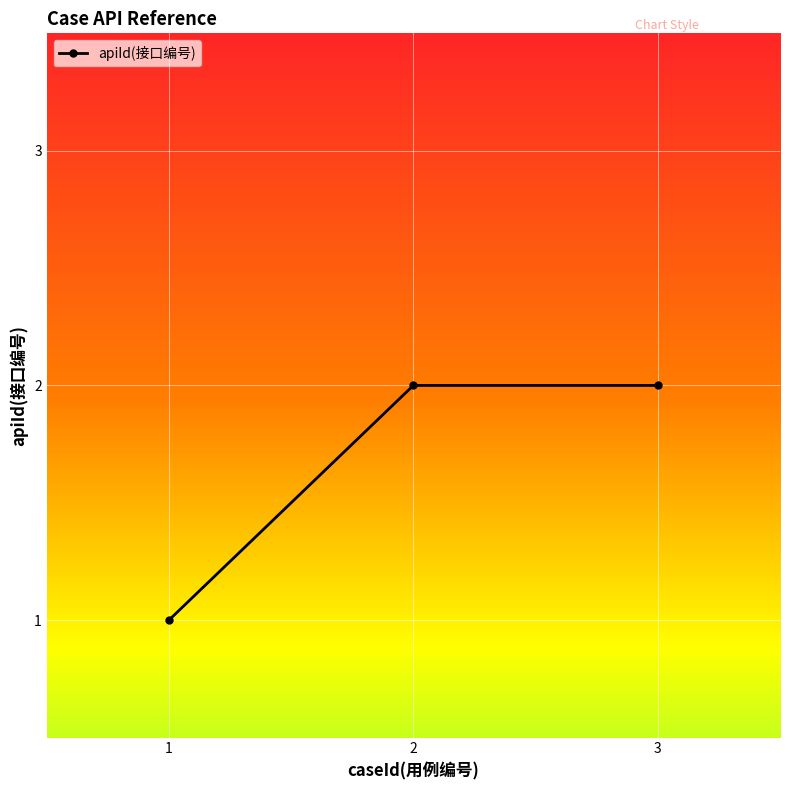

Does the chart have visible grid lines?

Yes